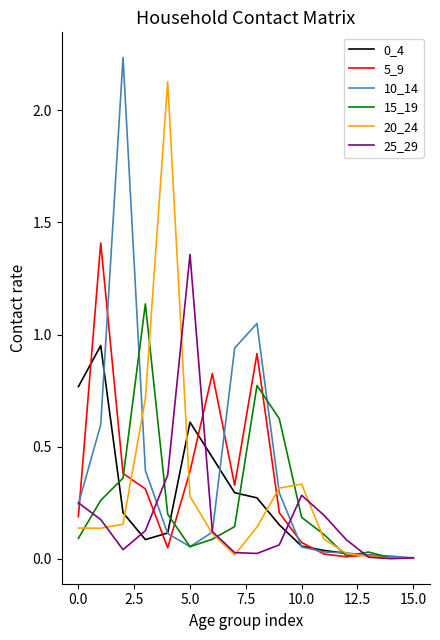

Which series has the largest range (max minus min)?

10_14